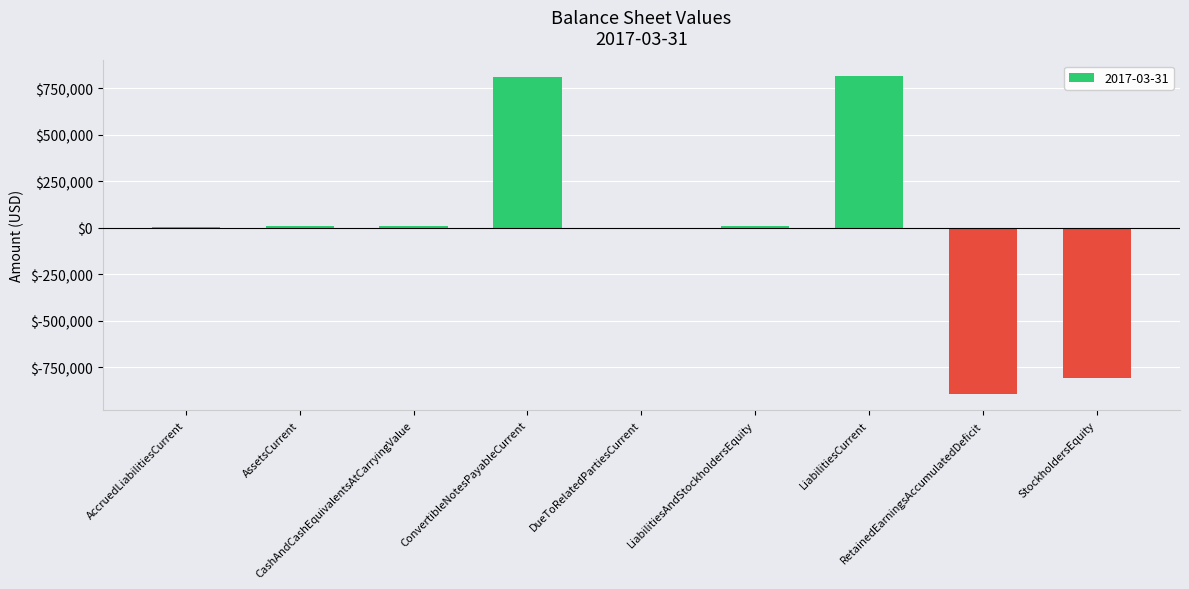

What is the difference between the values at ConvertibleNotesPayableCurrent and AssetsCurrent?

803362